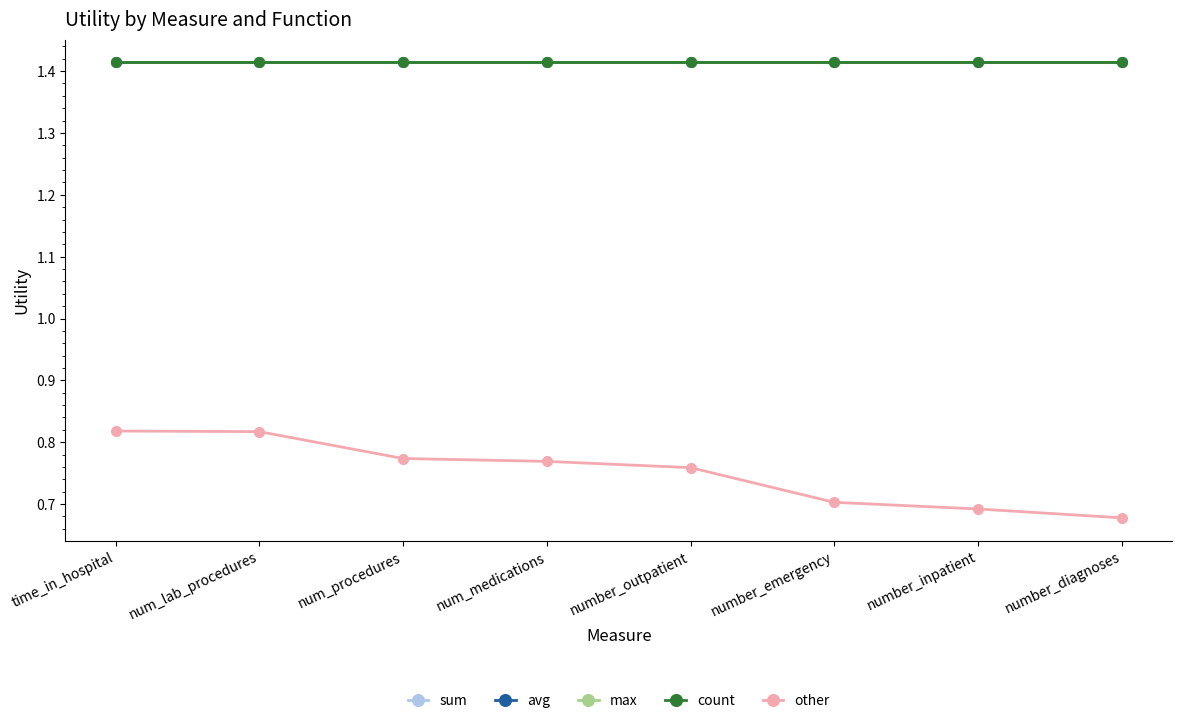

Is this an area chart (filled region under the line)?

No